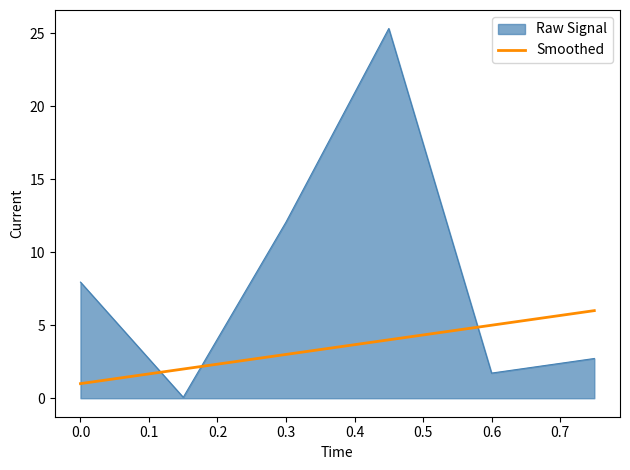

Which series has the widest spread of values?

Raw Signal